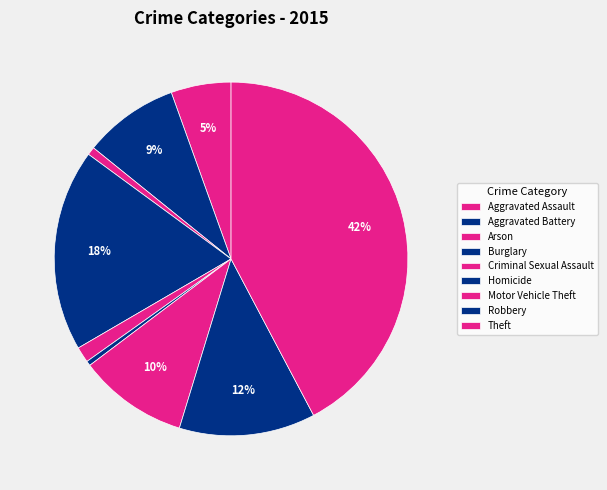

To the nearest percent, what percentage of the pie is Robbery?

12%